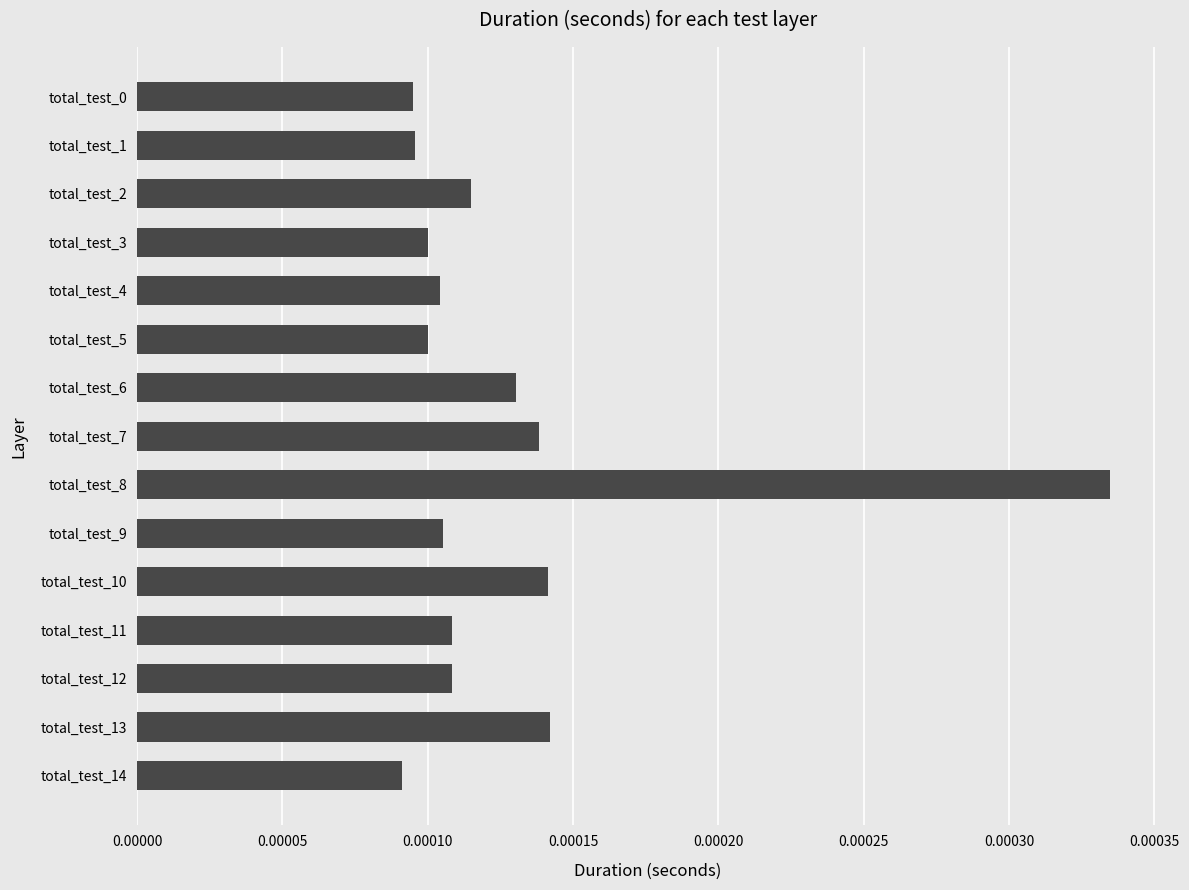

Where is the data nearest to the value 0?

total_test_14